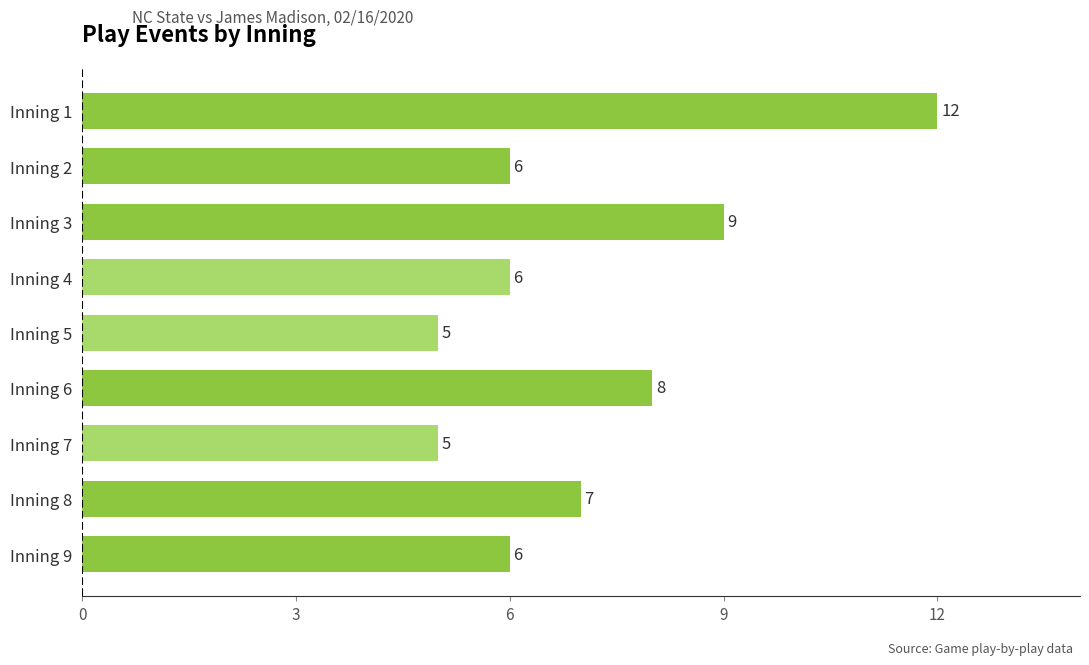

Which has a higher value, Inning 7 or Inning 3?

Inning 3